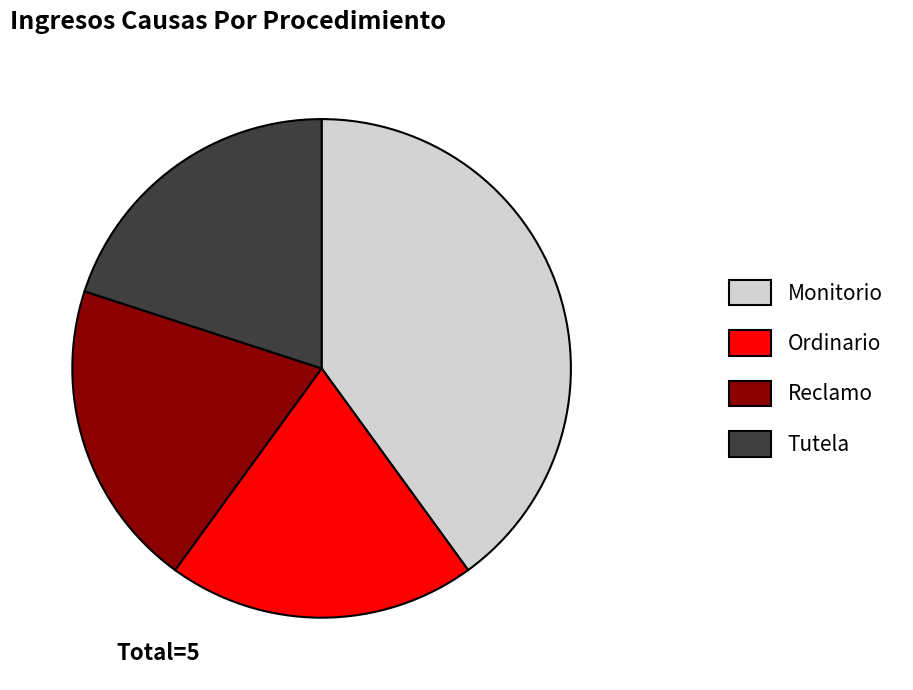

What is the largest slice in the pie chart?

Monitorio